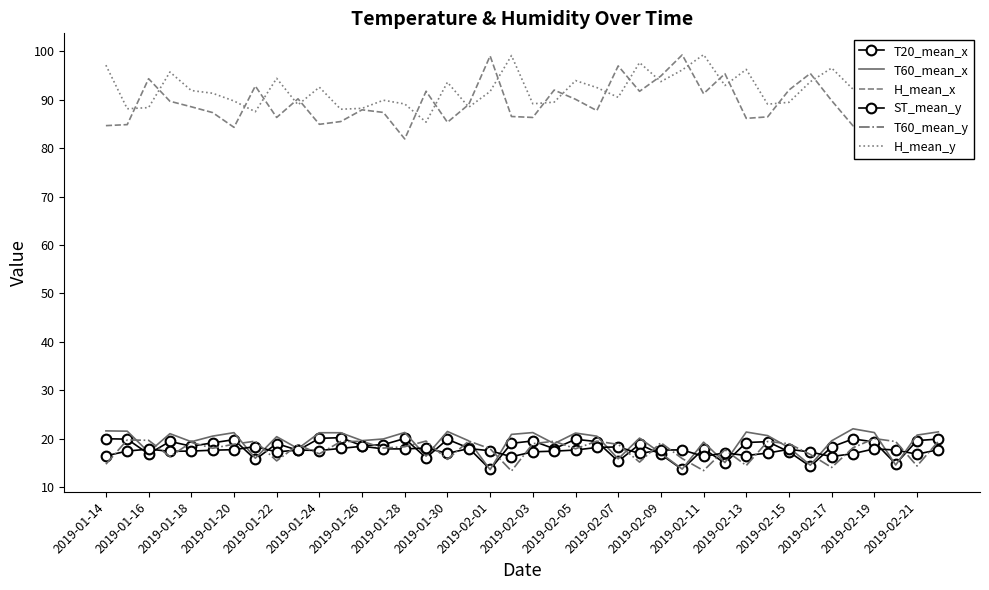

What is the difference between the maximum and minimum values in the H_mean_x series?

17.4